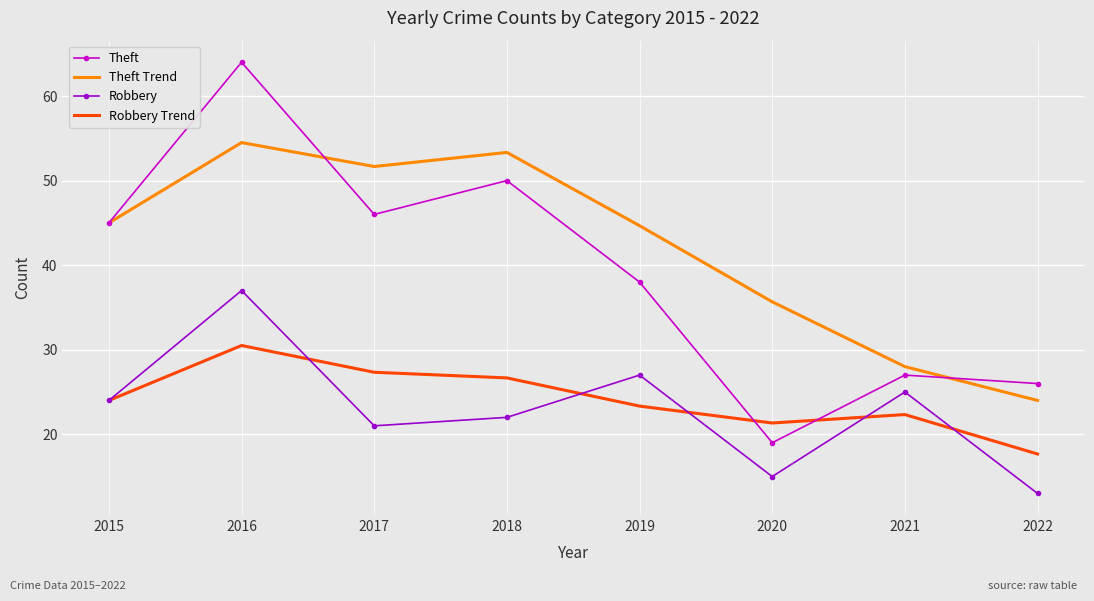

Which series changed the most between 2018 and 2020?

Theft